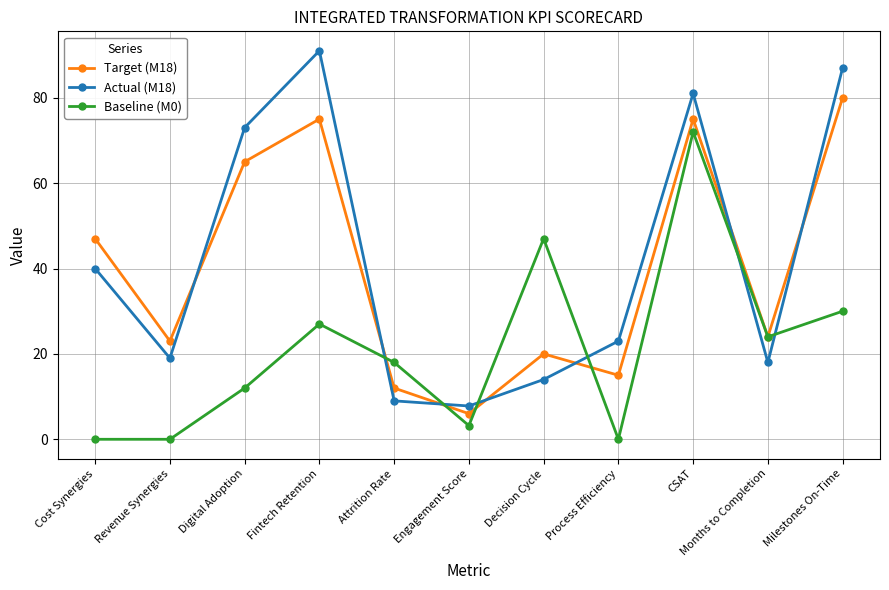

What is the sum of the Actual (M18) values at Revenue Synergies and Fintech Retention?

110.0